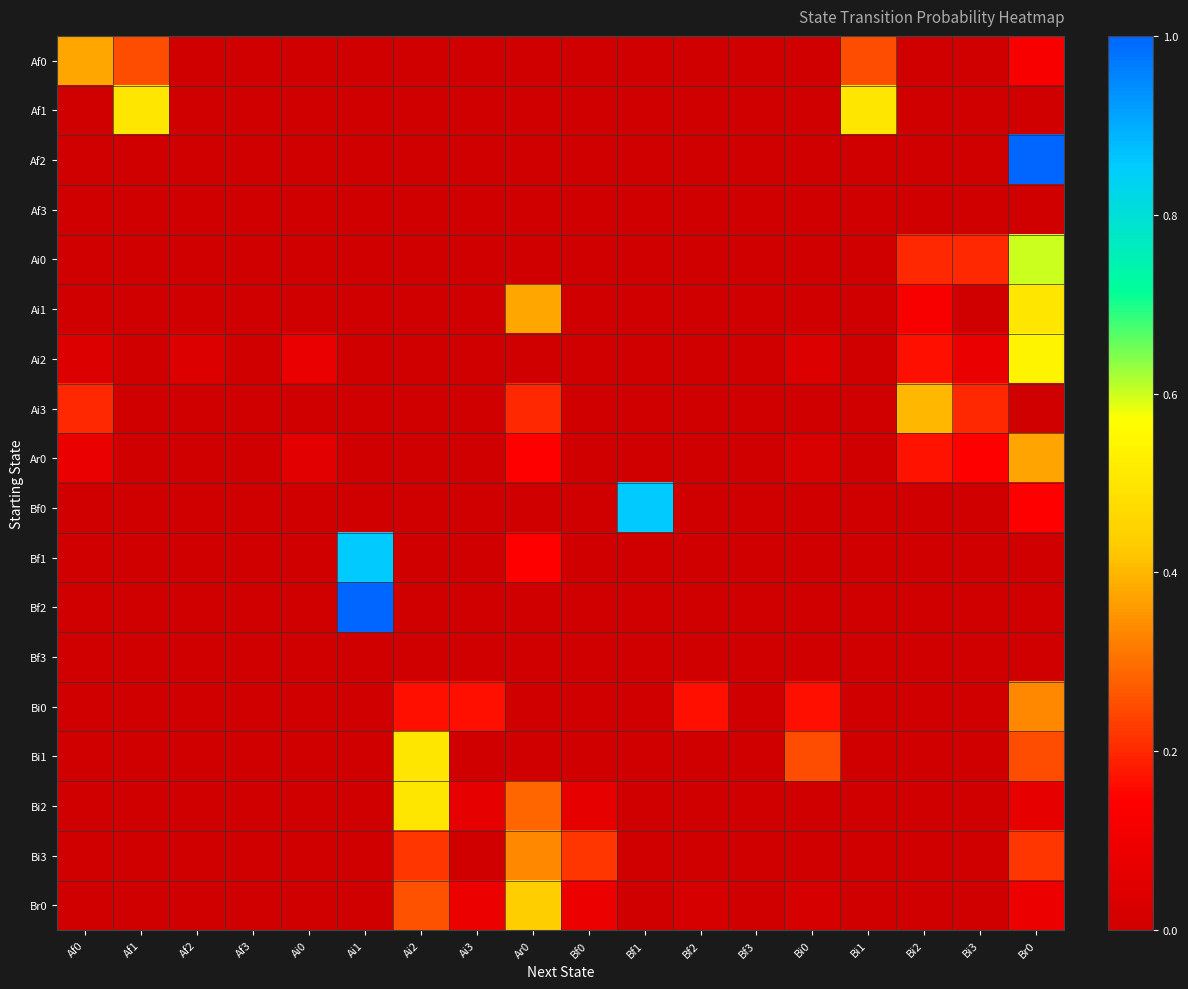

What is the spread (max minus min) of values at Bi1?

0.5